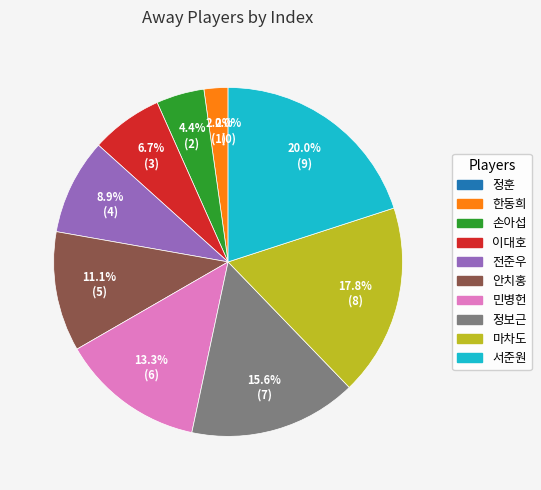

How much of the chart is everything except 서준원?

80.0%